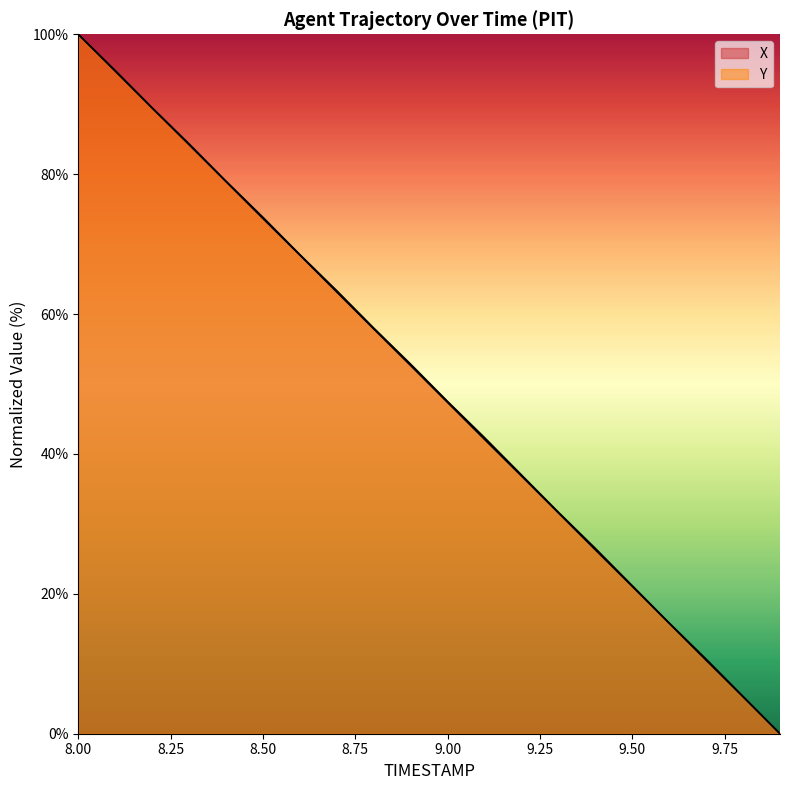

What is the maximum value for X?

100.0